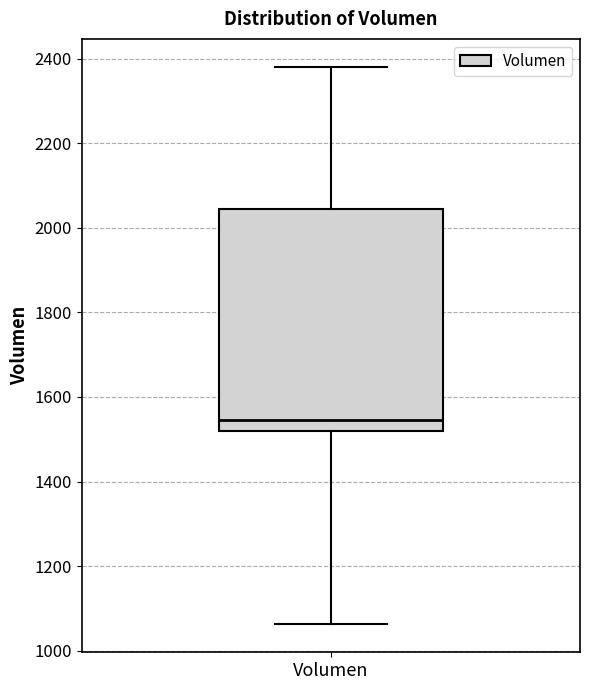

Where does the upper whisker of the box for Volumen end on the y-axis? The values are not printed on the chart, so give them approximately, as read against the axis.

2380